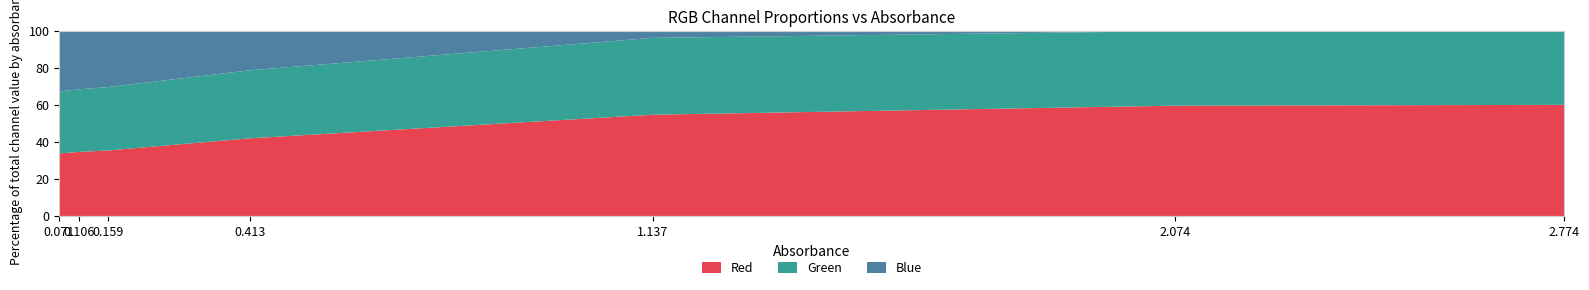

What value does the Blue series have at 2.074?

0.1